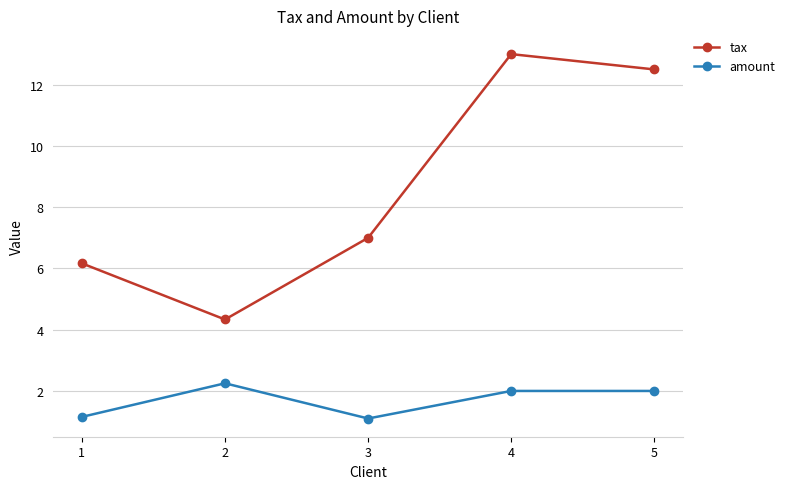

What is the difference between the maximum and minimum values in the tax series?

8.7